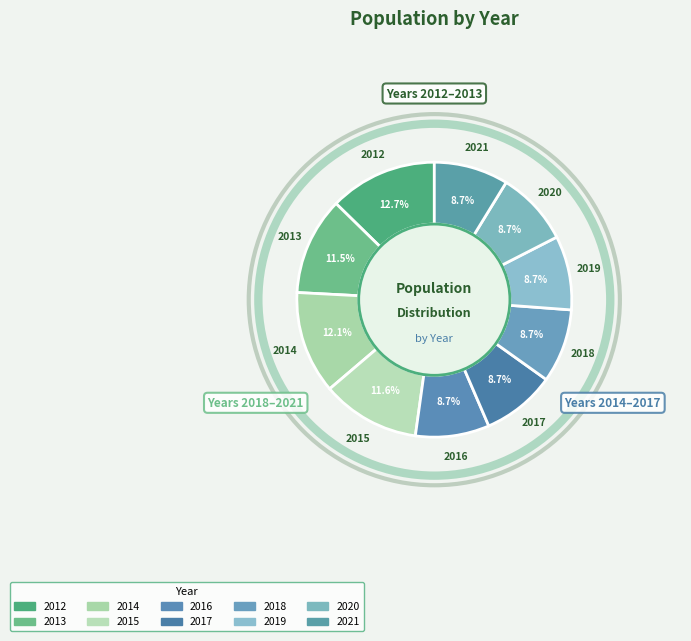

Which category has the biggest portion of the pie?

2012